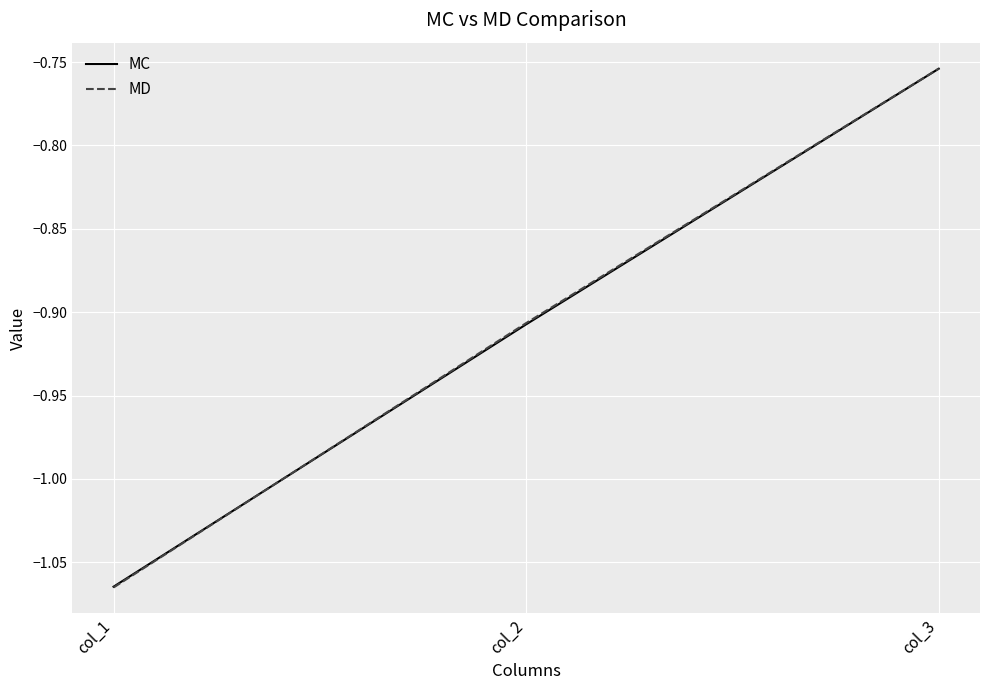

What is the difference between the maximum and minimum values in the MC series?

0.3